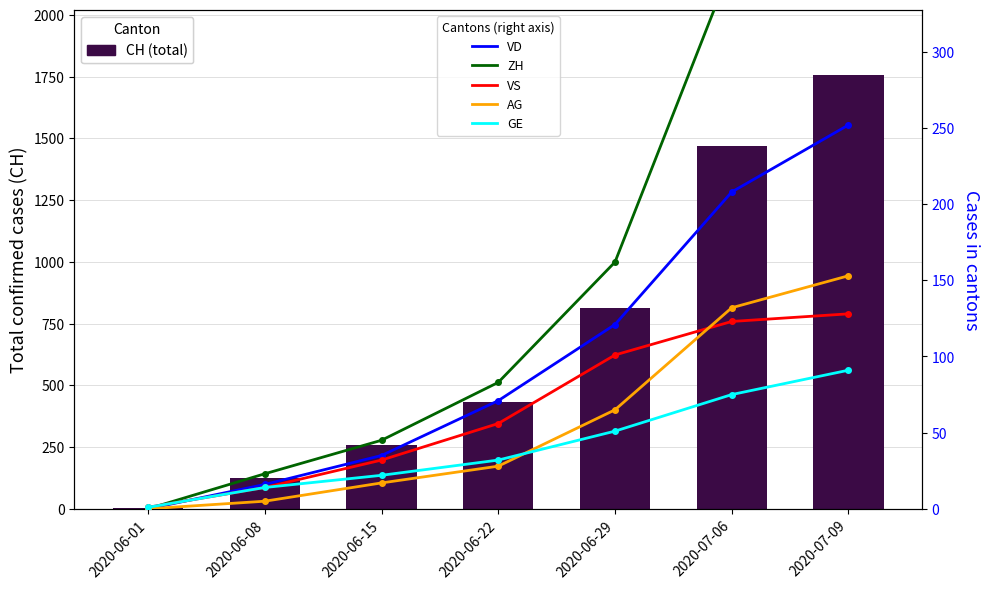

What is the label of the 1st bar from the left?

2020-06-01